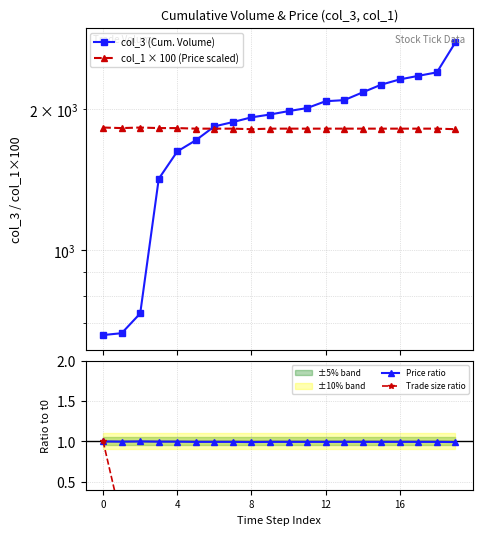

True or false: Price ratio has a value of 1.0 at 16.

True